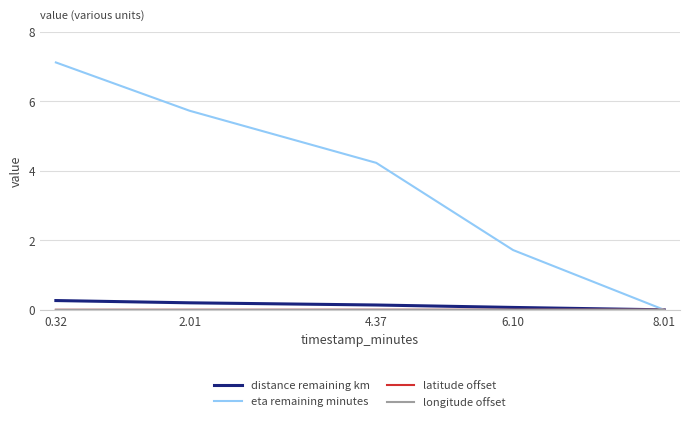

The eta remaining minutes series shows 2.6 at 4.37. True or false?

False